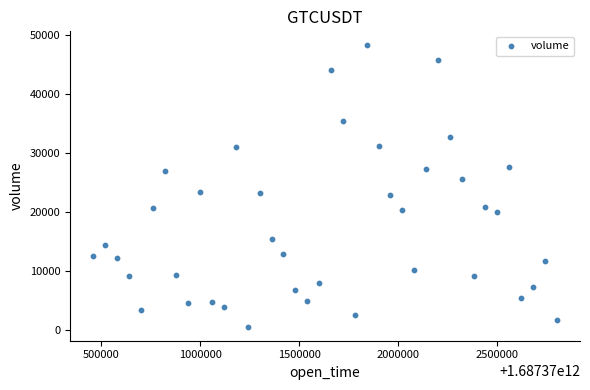

What is the range of Y values (max minus min)?

47636.5